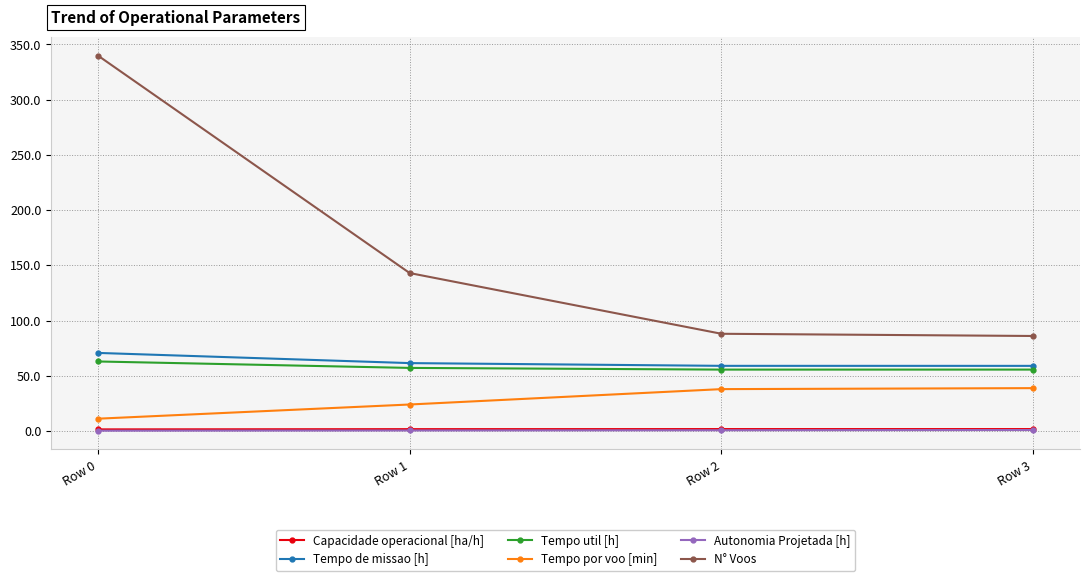

Is this an area chart (filled region under the line)?

No